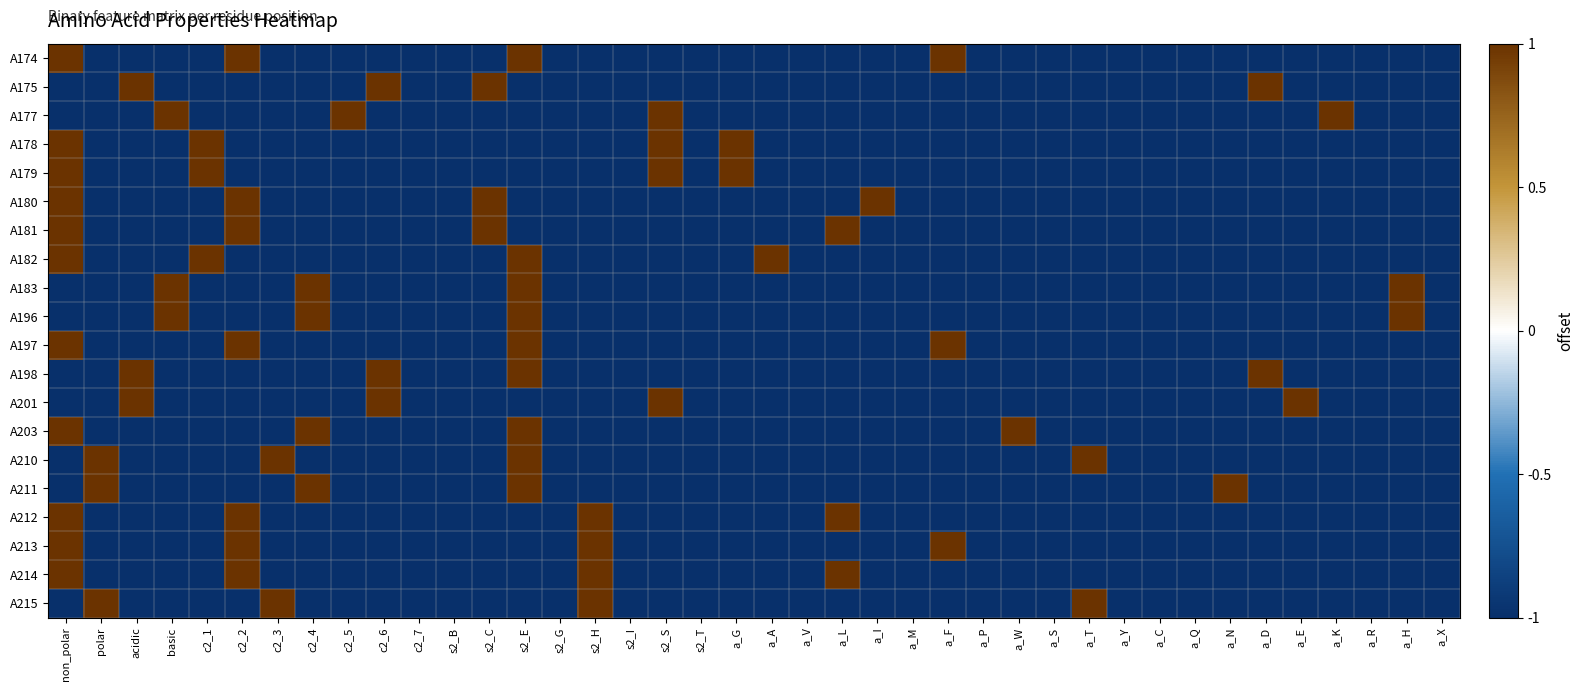

Reading left to right, transcribe all the data shown in this chart.

A174: non_polar=1	polar=-1	acidic=-1	basic=-1	c2_1=-1	c2_2=1	c2_3=-1	c2_4=-1	c2_5=-1	c2_6=-1	c2_7=-1	s2_B=-1	s2_C=-1	s2_E=1	s2_G=-1	s2_H=-1	s2_I=-1	s2_S=-1	s2_T=-1	a_G=-1	a_A=-1	a_V=-1	a_L=-1	a_I=-1	a_M=-1	a_F=1	a_P=-1	a_W=-1	a_S=-1	a_T=-1	a_Y=-1	a_C=-1	a_Q=-1	a_N=-1	a_D=-1	a_E=-1	a_K=-1	a_R=-1	a_H=-1	a_X=-1
A175: non_polar=-1	polar=-1	acidic=1	basic=-1	c2_1=-1	c2_2=-1	c2_3=-1	c2_4=-1	c2_5=-1	c2_6=1	c2_7=-1	s2_B=-1	s2_C=1	s2_E=-1	s2_G=-1	s2_H=-1	s2_I=-1	s2_S=-1	s2_T=-1	a_G=-1	a_A=-1	a_V=-1	a_L=-1	a_I=-1	a_M=-1	a_F=-1	a_P=-1	a_W=-1	a_S=-1	a_T=-1	a_Y=-1	a_C=-1	a_Q=-1	a_N=-1	a_D=1	a_E=-1	a_K=-1	a_R=-1	a_H=-1	a_X=-1
A177: non_polar=-1	polar=-1	acidic=-1	basic=1	c2_1=-1	c2_2=-1	c2_3=-1	c2_4=-1	c2_5=1	c2_6=-1	c2_7=-1	s2_B=-1	s2_C=-1	s2_E=-1	s2_G=-1	s2_H=-1	s2_I=-1	s2_S=1	s2_T=-1	a_G=-1	a_A=-1	a_V=-1	a_L=-1	a_I=-1	a_M=-1	a_F=-1	a_P=-1	a_W=-1	a_S=-1	a_T=-1	a_Y=-1	a_C=-1	a_Q=-1	a_N=-1	a_D=-1	a_E=-1	a_K=1	a_R=-1	a_H=-1	a_X=-1
A178: non_polar=1	polar=-1	acidic=-1	basic=-1	c2_1=1	c2_2=-1	c2_3=-1	c2_4=-1	c2_5=-1	c2_6=-1	c2_7=-1	s2_B=-1	s2_C=-1	s2_E=-1	s2_G=-1	s2_H=-1	s2_I=-1	s2_S=1	s2_T=-1	a_G=1	a_A=-1	a_V=-1	a_L=-1	a_I=-1	a_M=-1	a_F=-1	a_P=-1	a_W=-1	a_S=-1	a_T=-1	a_Y=-1	a_C=-1	a_Q=-1	a_N=-1	a_D=-1	a_E=-1	a_K=-1	a_R=-1	a_H=-1	a_X=-1
A179: non_polar=1	polar=-1	acidic=-1	basic=-1	c2_1=1	c2_2=-1	c2_3=-1	c2_4=-1	c2_5=-1	c2_6=-1	c2_7=-1	s2_B=-1	s2_C=-1	s2_E=-1	s2_G=-1	s2_H=-1	s2_I=-1	s2_S=1	s2_T=-1	a_G=1	a_A=-1	a_V=-1	a_L=-1	a_I=-1	a_M=-1	a_F=-1	a_P=-1	a_W=-1	a_S=-1	a_T=-1	a_Y=-1	a_C=-1	a_Q=-1	a_N=-1	a_D=-1	a_E=-1	a_K=-1	a_R=-1	a_H=-1	a_X=-1
A180: non_polar=1	polar=-1	acidic=-1	basic=-1	c2_1=-1	c2_2=1	c2_3=-1	c2_4=-1	c2_5=-1	c2_6=-1	c2_7=-1	s2_B=-1	s2_C=1	s2_E=-1	s2_G=-1	s2_H=-1	s2_I=-1	s2_S=-1	s2_T=-1	a_G=-1	a_A=-1	a_V=-1	a_L=-1	a_I=1	a_M=-1	a_F=-1	a_P=-1	a_W=-1	a_S=-1	a_T=-1	a_Y=-1	a_C=-1	a_Q=-1	a_N=-1	a_D=-1	a_E=-1	a_K=-1	a_R=-1	a_H=-1	a_X=-1
A181: non_polar=1	polar=-1	acidic=-1	basic=-1	c2_1=-1	c2_2=1	c2_3=-1	c2_4=-1	c2_5=-1	c2_6=-1	c2_7=-1	s2_B=-1	s2_C=1	s2_E=-1	s2_G=-1	s2_H=-1	s2_I=-1	s2_S=-1	s2_T=-1	a_G=-1	a_A=-1	a_V=-1	a_L=1	a_I=-1	a_M=-1	a_F=-1	a_P=-1	a_W=-1	a_S=-1	a_T=-1	a_Y=-1	a_C=-1	a_Q=-1	a_N=-1	a_D=-1	a_E=-1	a_K=-1	a_R=-1	a_H=-1	a_X=-1
A182: non_polar=1	polar=-1	acidic=-1	basic=-1	c2_1=1	c2_2=-1	c2_3=-1	c2_4=-1	c2_5=-1	c2_6=-1	c2_7=-1	s2_B=-1	s2_C=-1	s2_E=1	s2_G=-1	s2_H=-1	s2_I=-1	s2_S=-1	s2_T=-1	a_G=-1	a_A=1	a_V=-1	a_L=-1	a_I=-1	a_M=-1	a_F=-1	a_P=-1	a_W=-1	a_S=-1	a_T=-1	a_Y=-1	a_C=-1	a_Q=-1	a_N=-1	a_D=-1	a_E=-1	a_K=-1	a_R=-1	a_H=-1	a_X=-1
A183: non_polar=-1	polar=-1	acidic=-1	basic=1	c2_1=-1	c2_2=-1	c2_3=-1	c2_4=1	c2_5=-1	c2_6=-1	c2_7=-1	s2_B=-1	s2_C=-1	s2_E=1	s2_G=-1	s2_H=-1	s2_I=-1	s2_S=-1	s2_T=-1	a_G=-1	a_A=-1	a_V=-1	a_L=-1	a_I=-1	a_M=-1	a_F=-1	a_P=-1	a_W=-1	a_S=-1	a_T=-1	a_Y=-1	a_C=-1	a_Q=-1	a_N=-1	a_D=-1	a_E=-1	a_K=-1	a_R=-1	a_H=1	a_X=-1
A196: non_polar=-1	polar=-1	acidic=-1	basic=1	c2_1=-1	c2_2=-1	c2_3=-1	c2_4=1	c2_5=-1	c2_6=-1	c2_7=-1	s2_B=-1	s2_C=-1	s2_E=1	s2_G=-1	s2_H=-1	s2_I=-1	s2_S=-1	s2_T=-1	a_G=-1	a_A=-1	a_V=-1	a_L=-1	a_I=-1	a_M=-1	a_F=-1	a_P=-1	a_W=-1	a_S=-1	a_T=-1	a_Y=-1	a_C=-1	a_Q=-1	a_N=-1	a_D=-1	a_E=-1	a_K=-1	a_R=-1	a_H=1	a_X=-1
A197: non_polar=1	polar=-1	acidic=-1	basic=-1	c2_1=-1	c2_2=1	c2_3=-1	c2_4=-1	c2_5=-1	c2_6=-1	c2_7=-1	s2_B=-1	s2_C=-1	s2_E=1	s2_G=-1	s2_H=-1	s2_I=-1	s2_S=-1	s2_T=-1	a_G=-1	a_A=-1	a_V=-1	a_L=-1	a_I=-1	a_M=-1	a_F=1	a_P=-1	a_W=-1	a_S=-1	a_T=-1	a_Y=-1	a_C=-1	a_Q=-1	a_N=-1	a_D=-1	a_E=-1	a_K=-1	a_R=-1	a_H=-1	a_X=-1
A198: non_polar=-1	polar=-1	acidic=1	basic=-1	c2_1=-1	c2_2=-1	c2_3=-1	c2_4=-1	c2_5=-1	c2_6=1	c2_7=-1	s2_B=-1	s2_C=-1	s2_E=1	s2_G=-1	s2_H=-1	s2_I=-1	s2_S=-1	s2_T=-1	a_G=-1	a_A=-1	a_V=-1	a_L=-1	a_I=-1	a_M=-1	a_F=-1	a_P=-1	a_W=-1	a_S=-1	a_T=-1	a_Y=-1	a_C=-1	a_Q=-1	a_N=-1	a_D=1	a_E=-1	a_K=-1	a_R=-1	a_H=-1	a_X=-1
A201: non_polar=-1	polar=-1	acidic=1	basic=-1	c2_1=-1	c2_2=-1	c2_3=-1	c2_4=-1	c2_5=-1	c2_6=1	c2_7=-1	s2_B=-1	s2_C=-1	s2_E=-1	s2_G=-1	s2_H=-1	s2_I=-1	s2_S=1	s2_T=-1	a_G=-1	a_A=-1	a_V=-1	a_L=-1	a_I=-1	a_M=-1	a_F=-1	a_P=-1	a_W=-1	a_S=-1	a_T=-1	a_Y=-1	a_C=-1	a_Q=-1	a_N=-1	a_D=-1	a_E=1	a_K=-1	a_R=-1	a_H=-1	a_X=-1
A203: non_polar=1	polar=-1	acidic=-1	basic=-1	c2_1=-1	c2_2=-1	c2_3=-1	c2_4=1	c2_5=-1	c2_6=-1	c2_7=-1	s2_B=-1	s2_C=-1	s2_E=1	s2_G=-1	s2_H=-1	s2_I=-1	s2_S=-1	s2_T=-1	a_G=-1	a_A=-1	a_V=-1	a_L=-1	a_I=-1	a_M=-1	a_F=-1	a_P=-1	a_W=1	a_S=-1	a_T=-1	a_Y=-1	a_C=-1	a_Q=-1	a_N=-1	a_D=-1	a_E=-1	a_K=-1	a_R=-1	a_H=-1	a_X=-1
A210: non_polar=-1	polar=1	acidic=-1	basic=-1	c2_1=-1	c2_2=-1	c2_3=1	c2_4=-1	c2_5=-1	c2_6=-1	c2_7=-1	s2_B=-1	s2_C=-1	s2_E=1	s2_G=-1	s2_H=-1	s2_I=-1	s2_S=-1	s2_T=-1	a_G=-1	a_A=-1	a_V=-1	a_L=-1	a_I=-1	a_M=-1	a_F=-1	a_P=-1	a_W=-1	a_S=-1	a_T=1	a_Y=-1	a_C=-1	a_Q=-1	a_N=-1	a_D=-1	a_E=-1	a_K=-1	a_R=-1	a_H=-1	a_X=-1
A211: non_polar=-1	polar=1	acidic=-1	basic=-1	c2_1=-1	c2_2=-1	c2_3=-1	c2_4=1	c2_5=-1	c2_6=-1	c2_7=-1	s2_B=-1	s2_C=-1	s2_E=1	s2_G=-1	s2_H=-1	s2_I=-1	s2_S=-1	s2_T=-1	a_G=-1	a_A=-1	a_V=-1	a_L=-1	a_I=-1	a_M=-1	a_F=-1	a_P=-1	a_W=-1	a_S=-1	a_T=-1	a_Y=-1	a_C=-1	a_Q=-1	a_N=1	a_D=-1	a_E=-1	a_K=-1	a_R=-1	a_H=-1	a_X=-1
A212: non_polar=1	polar=-1	acidic=-1	basic=-1	c2_1=-1	c2_2=1	c2_3=-1	c2_4=-1	c2_5=-1	c2_6=-1	c2_7=-1	s2_B=-1	s2_C=-1	s2_E=-1	s2_G=-1	s2_H=1	s2_I=-1	s2_S=-1	s2_T=-1	a_G=-1	a_A=-1	a_V=-1	a_L=1	a_I=-1	a_M=-1	a_F=-1	a_P=-1	a_W=-1	a_S=-1	a_T=-1	a_Y=-1	a_C=-1	a_Q=-1	a_N=-1	a_D=-1	a_E=-1	a_K=-1	a_R=-1	a_H=-1	a_X=-1
A213: non_polar=1	polar=-1	acidic=-1	basic=-1	c2_1=-1	c2_2=1	c2_3=-1	c2_4=-1	c2_5=-1	c2_6=-1	c2_7=-1	s2_B=-1	s2_C=-1	s2_E=-1	s2_G=-1	s2_H=1	s2_I=-1	s2_S=-1	s2_T=-1	a_G=-1	a_A=-1	a_V=-1	a_L=-1	a_I=-1	a_M=-1	a_F=1	a_P=-1	a_W=-1	a_S=-1	a_T=-1	a_Y=-1	a_C=-1	a_Q=-1	a_N=-1	a_D=-1	a_E=-1	a_K=-1	a_R=-1	a_H=-1	a_X=-1
A214: non_polar=1	polar=-1	acidic=-1	basic=-1	c2_1=-1	c2_2=1	c2_3=-1	c2_4=-1	c2_5=-1	c2_6=-1	c2_7=-1	s2_B=-1	s2_C=-1	s2_E=-1	s2_G=-1	s2_H=1	s2_I=-1	s2_S=-1	s2_T=-1	a_G=-1	a_A=-1	a_V=-1	a_L=1	a_I=-1	a_M=-1	a_F=-1	a_P=-1	a_W=-1	a_S=-1	a_T=-1	a_Y=-1	a_C=-1	a_Q=-1	a_N=-1	a_D=-1	a_E=-1	a_K=-1	a_R=-1	a_H=-1	a_X=-1
A215: non_polar=-1	polar=1	acidic=-1	basic=-1	c2_1=-1	c2_2=-1	c2_3=1	c2_4=-1	c2_5=-1	c2_6=-1	c2_7=-1	s2_B=-1	s2_C=-1	s2_E=-1	s2_G=-1	s2_H=1	s2_I=-1	s2_S=-1	s2_T=-1	a_G=-1	a_A=-1	a_V=-1	a_L=-1	a_I=-1	a_M=-1	a_F=-1	a_P=-1	a_W=-1	a_S=-1	a_T=1	a_Y=-1	a_C=-1	a_Q=-1	a_N=-1	a_D=-1	a_E=-1	a_K=-1	a_R=-1	a_H=-1	a_X=-1